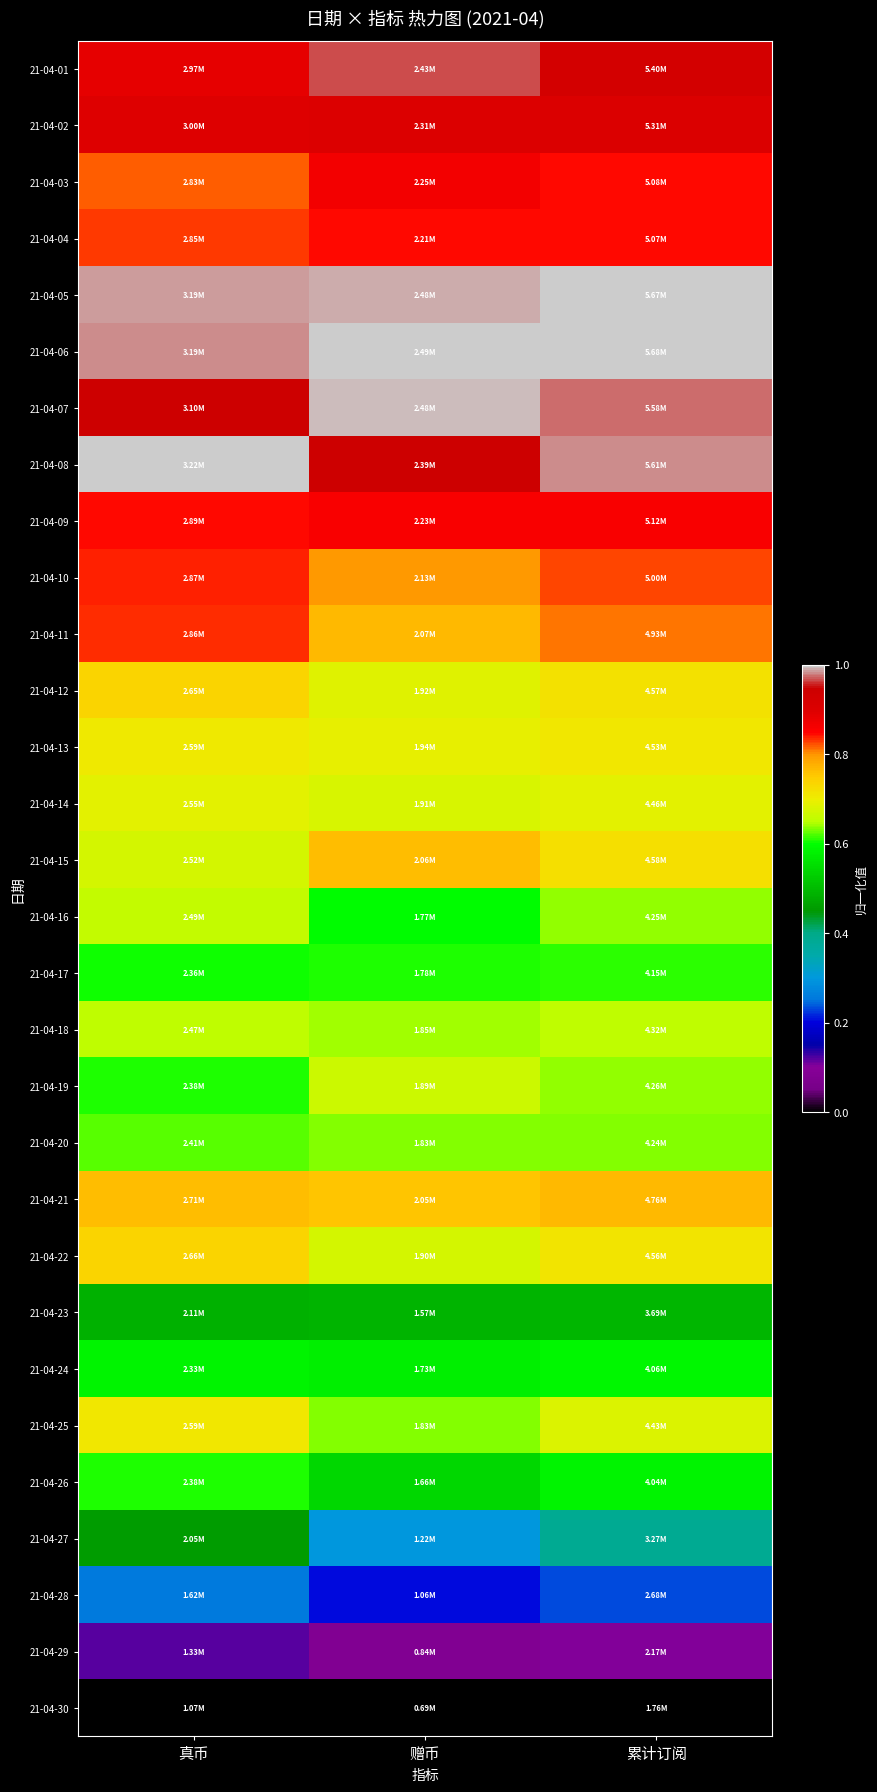

Reading left to right, list all the values displayed in this chart.

21-04-01: 真币=0.9	赠币=1.0	累计订阅=0.9
21-04-02: 真币=0.9	赠币=0.9	累计订阅=0.9
21-04-03: 真币=0.8	赠币=0.9	累计订阅=0.8
21-04-04: 真币=0.8	赠币=0.8	累计订阅=0.8
21-04-05: 真币=1.0	赠币=1.0	累计订阅=1.0
21-04-06: 真币=1.0	赠币=1.0	累计订阅=1.0
21-04-07: 真币=0.9	赠币=1.0	累计订阅=1.0
21-04-08: 真币=1.0	赠币=0.9	累计订阅=1.0
21-04-09: 真币=0.8	赠币=0.9	累计订阅=0.9
21-04-10: 真币=0.8	赠币=0.8	累计订阅=0.8
21-04-11: 真币=0.8	赠币=0.8	累计订阅=0.8
21-04-12: 真币=0.7	赠币=0.7	累计订阅=0.7
21-04-13: 真币=0.7	赠币=0.7	累计订阅=0.7
21-04-14: 真币=0.7	赠币=0.7	累计订阅=0.7
21-04-15: 真币=0.7	赠币=0.8	累计订阅=0.7
21-04-16: 真币=0.7	赠币=0.6	累计订阅=0.6
21-04-17: 真币=0.6	赠币=0.6	累计订阅=0.6
21-04-18: 真币=0.7	赠币=0.6	累计订阅=0.7
21-04-19: 真币=0.6	赠币=0.7	累计订阅=0.6
21-04-20: 真币=0.6	赠币=0.6	累计订阅=0.6
21-04-21: 真币=0.8	赠币=0.8	累计订阅=0.8
21-04-22: 真币=0.7	赠币=0.7	累计订阅=0.7
21-04-23: 真币=0.5	赠币=0.5	累计订阅=0.5
21-04-24: 真币=0.6	赠币=0.6	累计订阅=0.6
21-04-25: 真币=0.7	赠币=0.6	累计订阅=0.7
21-04-26: 真币=0.6	赠币=0.5	累计订阅=0.6
21-04-27: 真币=0.5	赠币=0.3	累计订阅=0.4
21-04-28: 真币=0.3	赠币=0.2	累计订阅=0.2
21-04-29: 真币=0.1	赠币=0.1	累计订阅=0.1
21-04-30: 真币=0.0	赠币=0.0	累计订阅=0.0